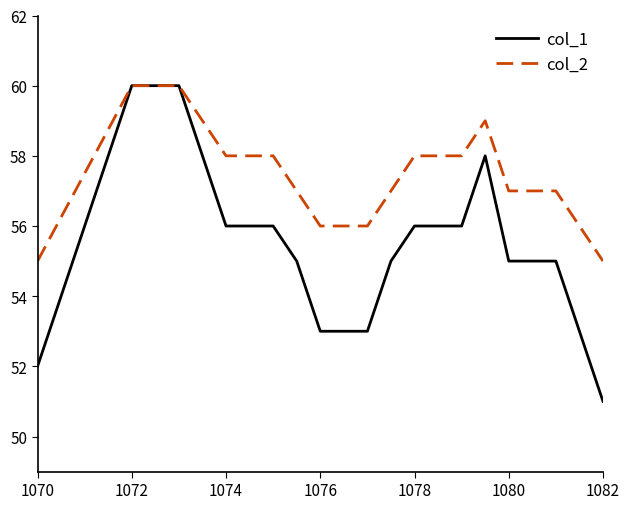

Which series has the largest range (max minus min)?

col_1